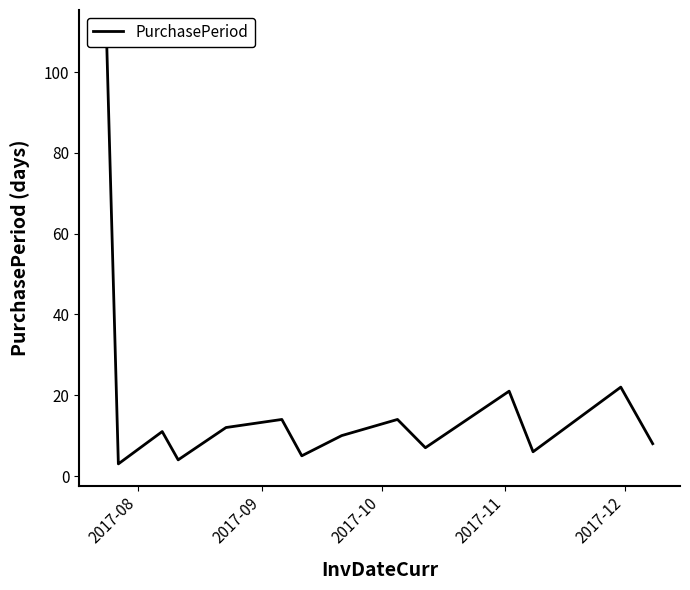

What is the difference between the second highest and minimum values?

19